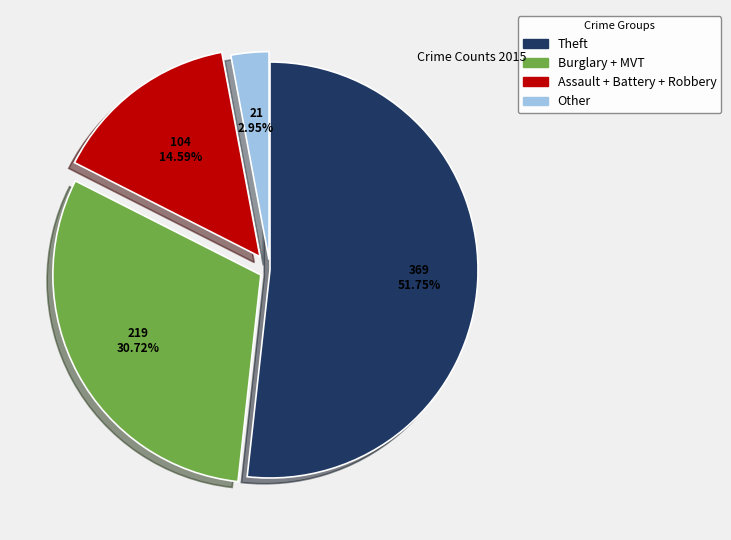

Which category has the biggest portion of the pie?

Theft